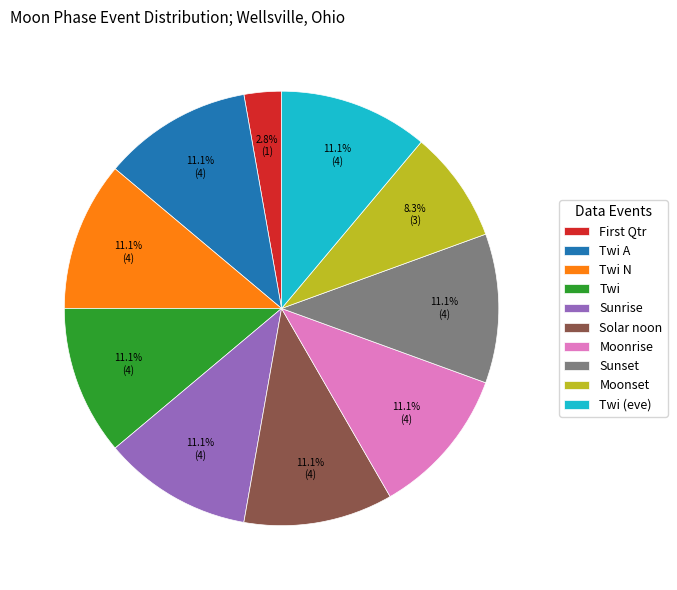

Which category has the smallest portion of the pie?

First Qtr